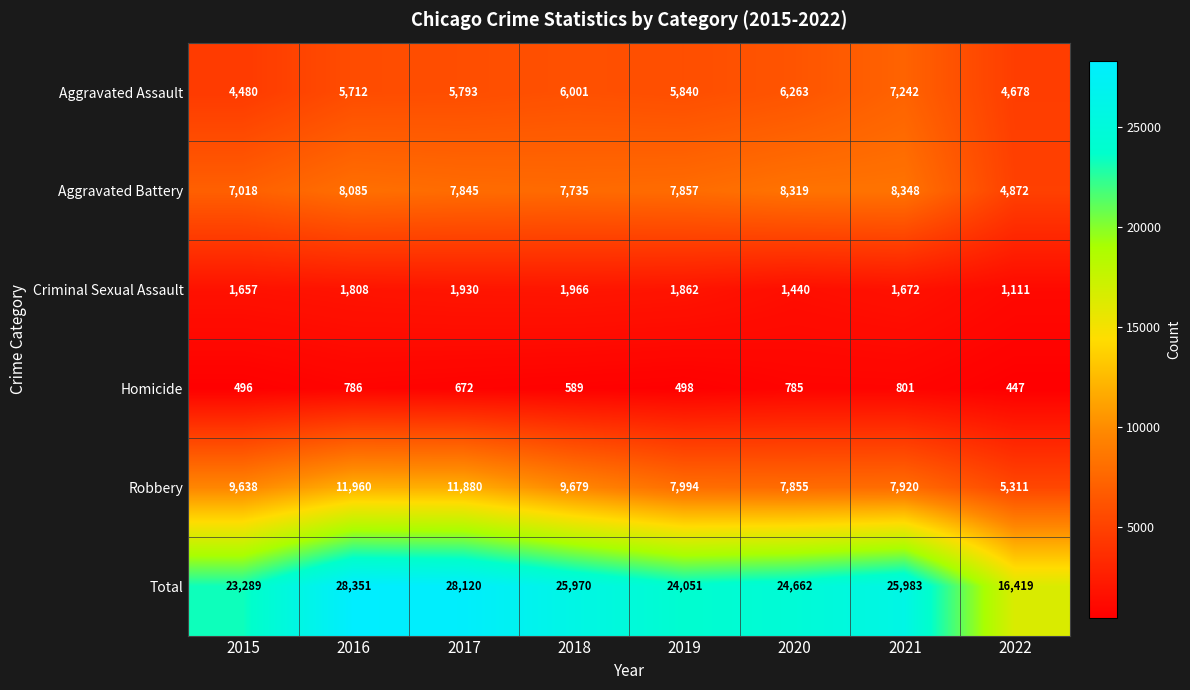

The Robbery series shows 9679 at 2018. True or false?

True